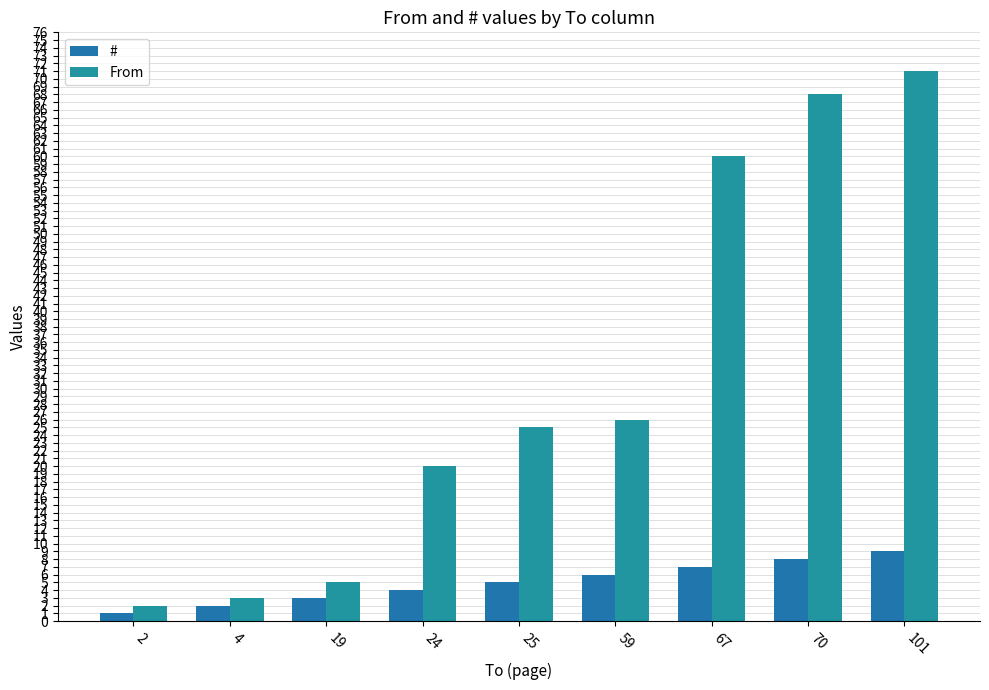

At which label is # closest to 5?

25